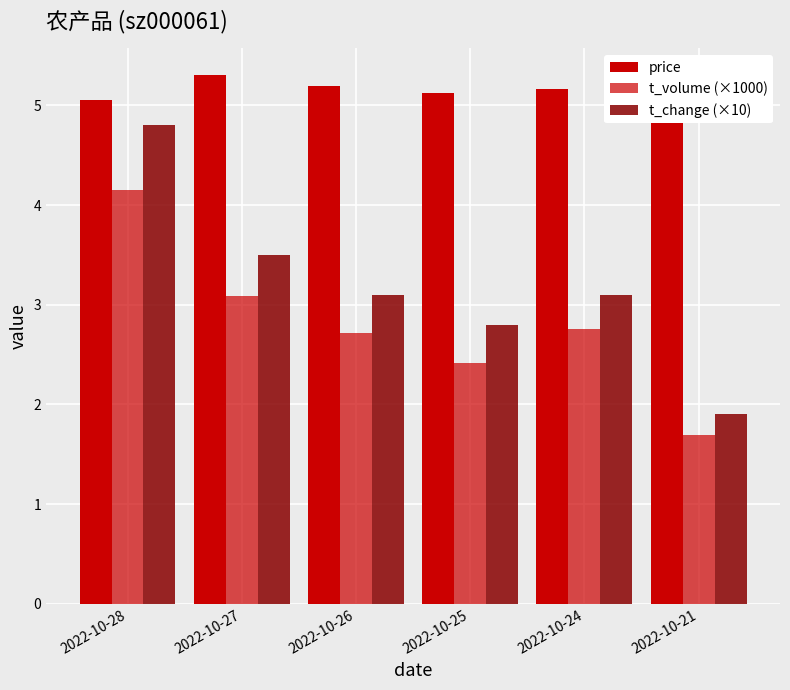

At which label does price reach its minimum?

2022-10-28